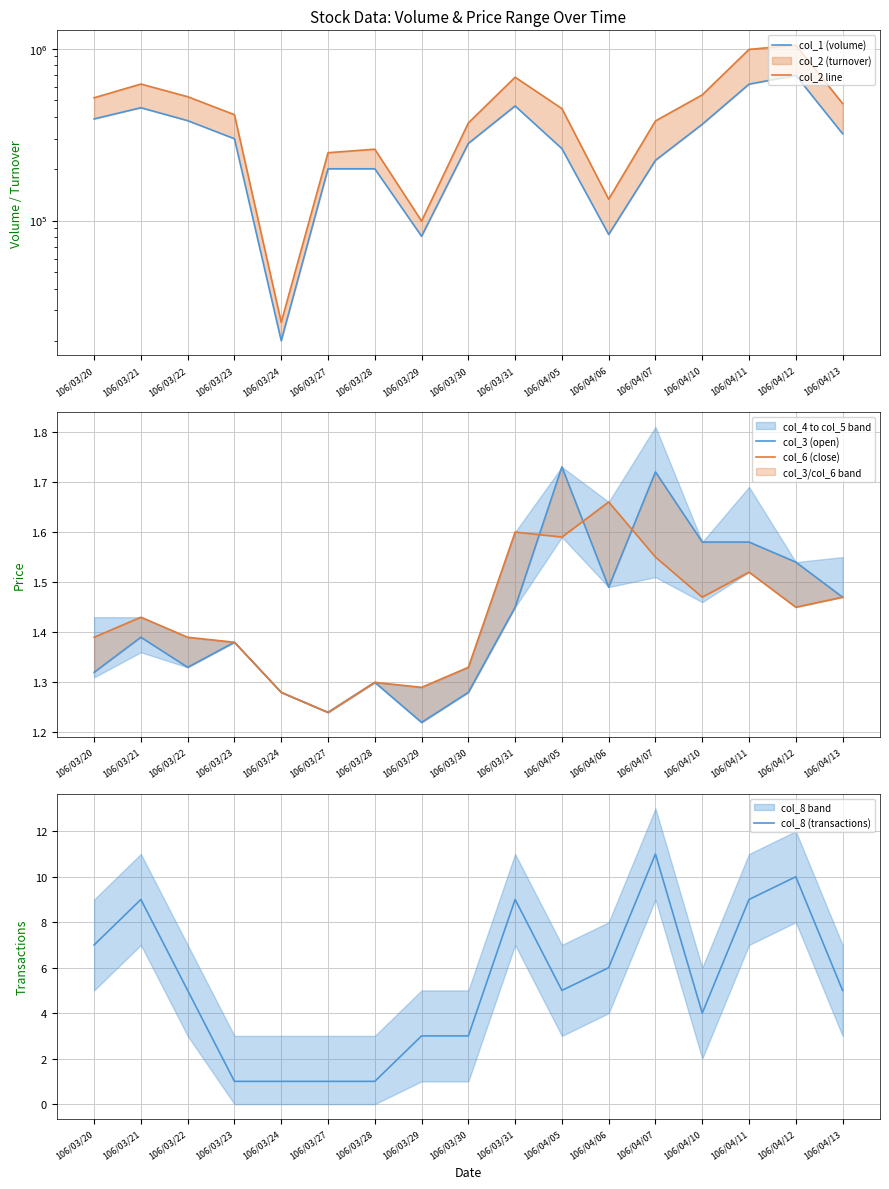

True or false: col_2 line and col_3 (open) intersect in this chart.

False